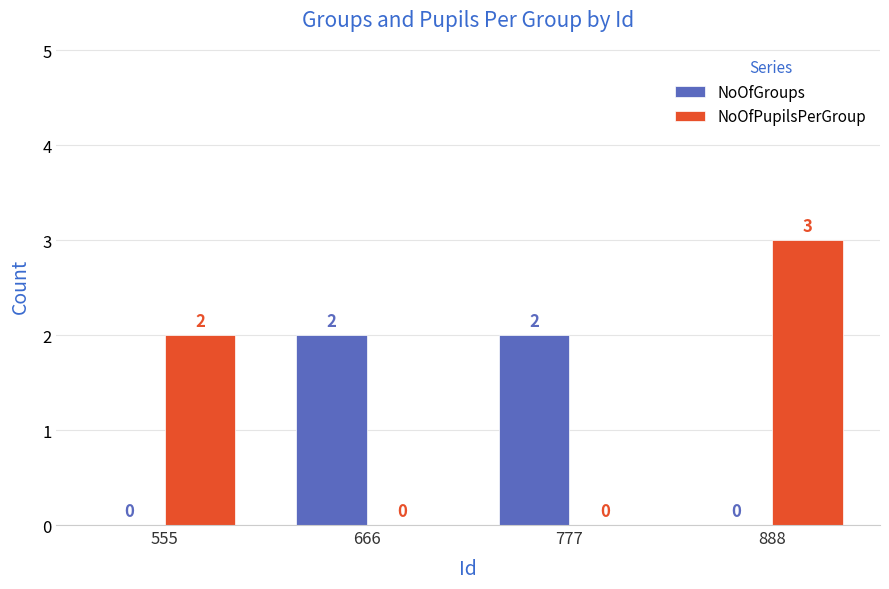

Which series has the largest total across all categories?

NoOfPupilsPerGroup